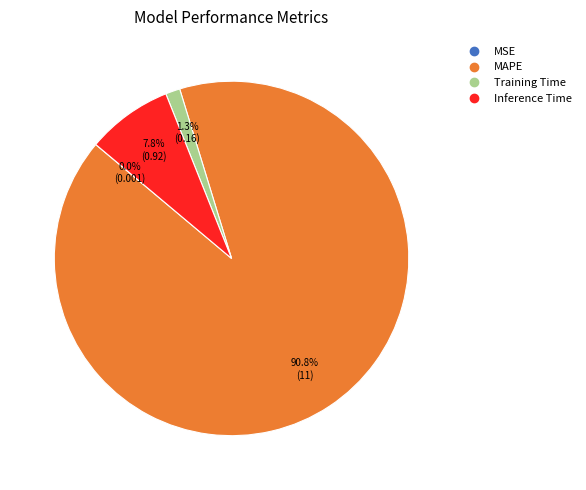

Which slice is the largest?

MAPE